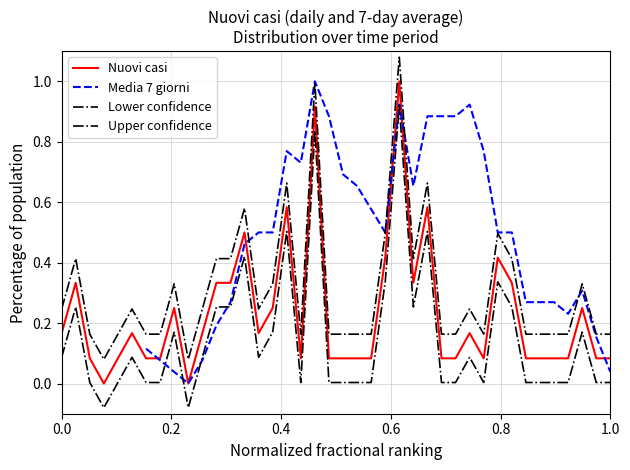

True or false: Upper confidence has a value of 0.1 at 13.

False